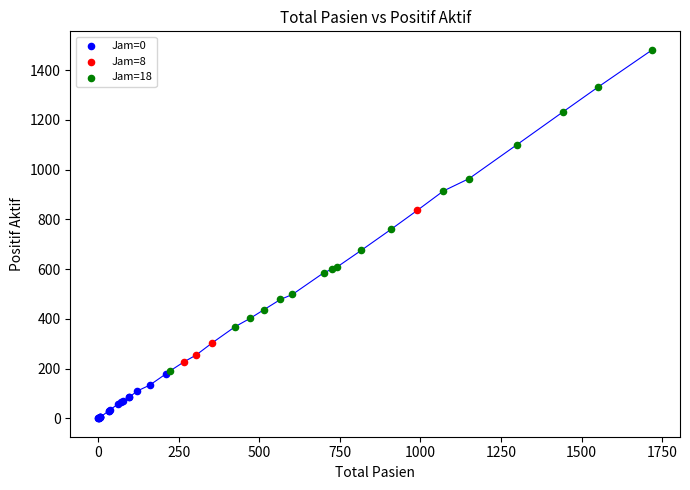

Which series has the widest spread of Y values?

Jam=18